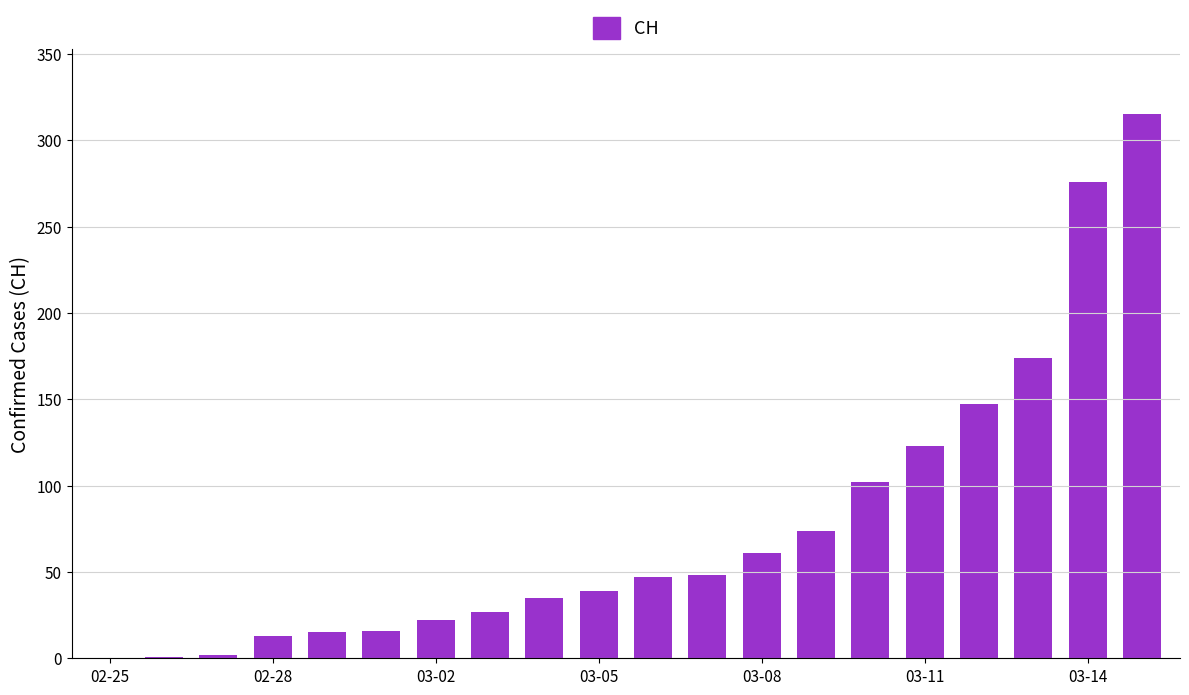

What is the sum of all values?

1537